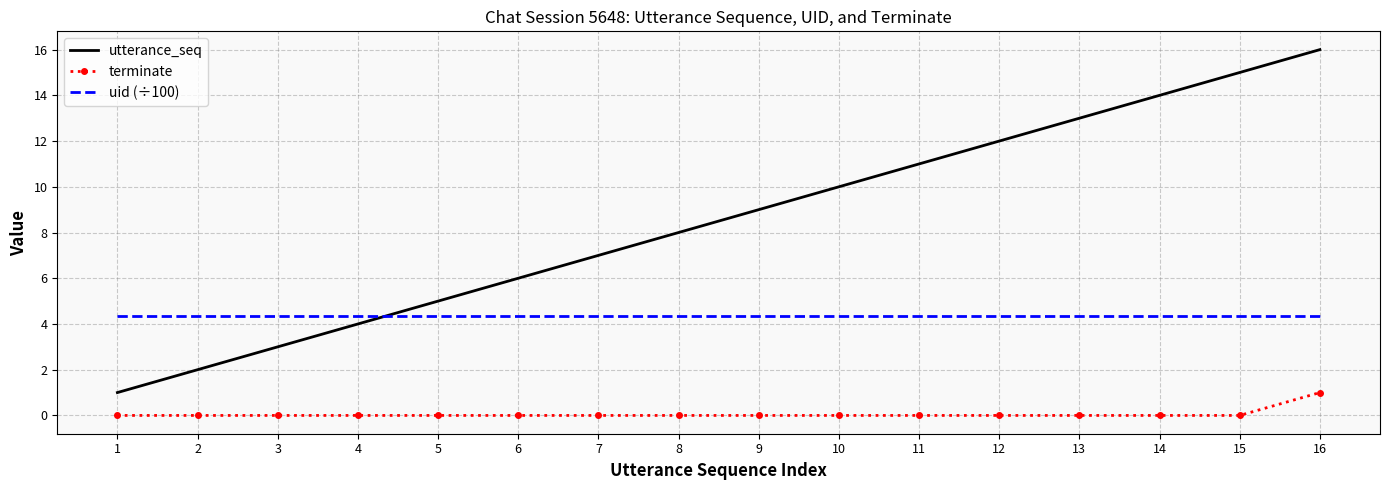

True or false: uid (÷100) has a value of 1.3 at 15.

False